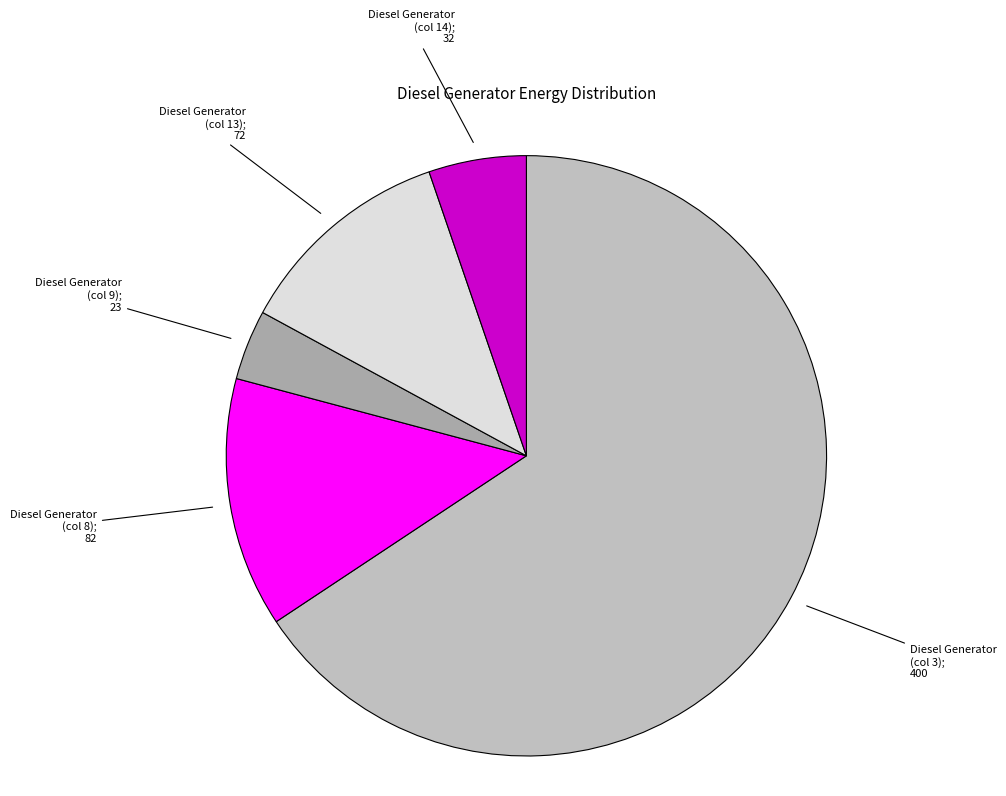

Count the number of slices in the pie.

5